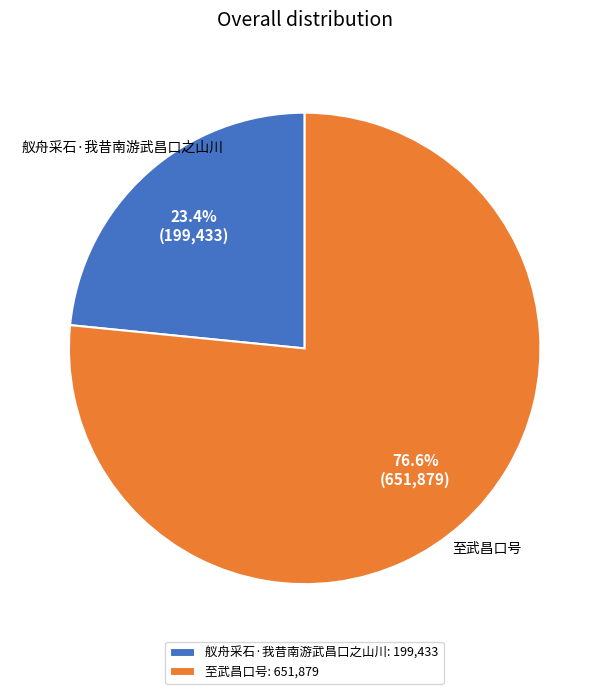

How many slices are in this pie chart?

2